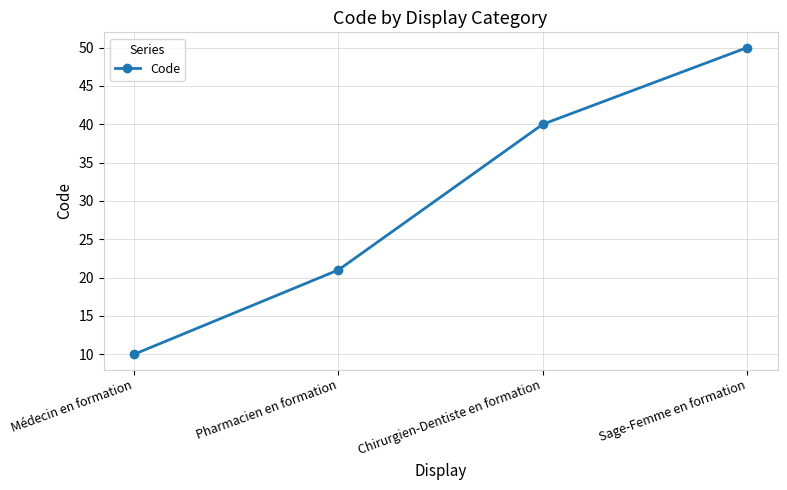

Between Chirurgien-Dentiste en formation and Pharmacien en formation, which is larger?

Chirurgien-Dentiste en formation